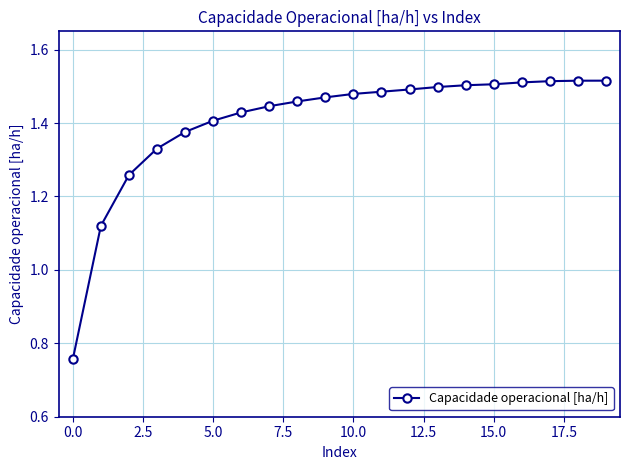

What is the sum of all values?

28.1